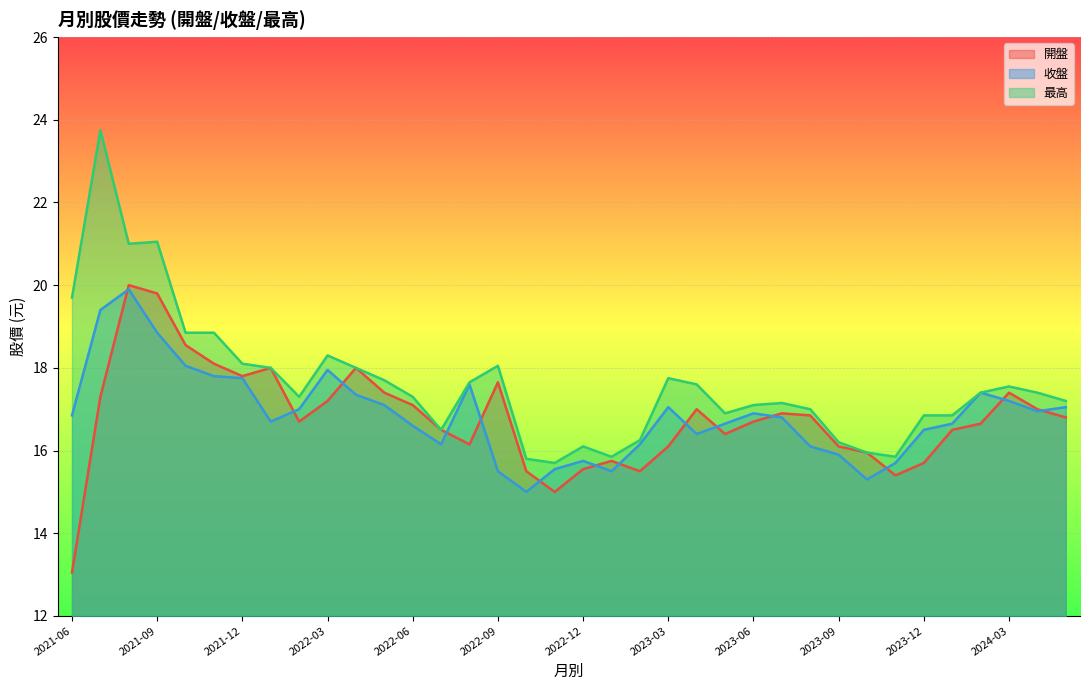

Which series has the largest total across all categories?

最高